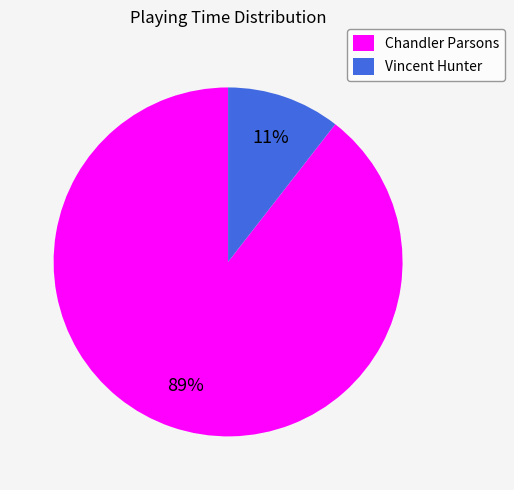

To the nearest percent, what percentage of the pie is Vincent Hunter?

11%